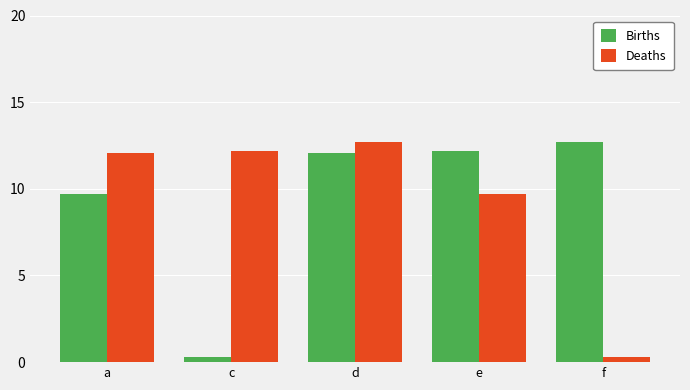

How many data points does each series have?

5